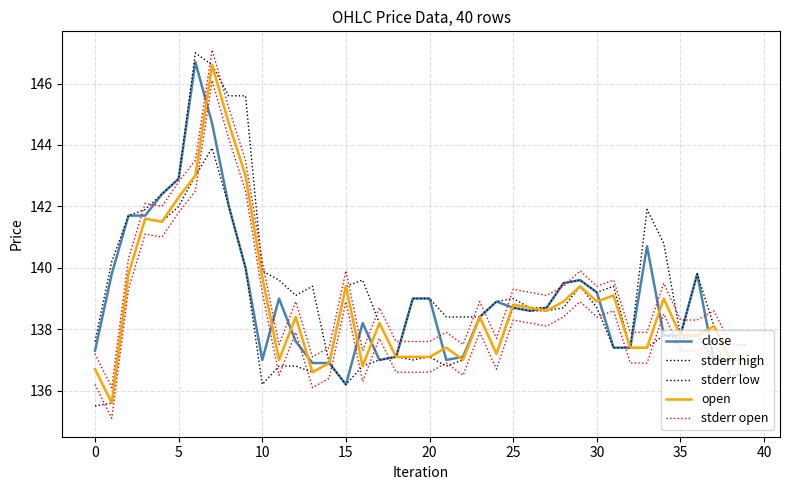

What is the label of the 27th point from the left?

26